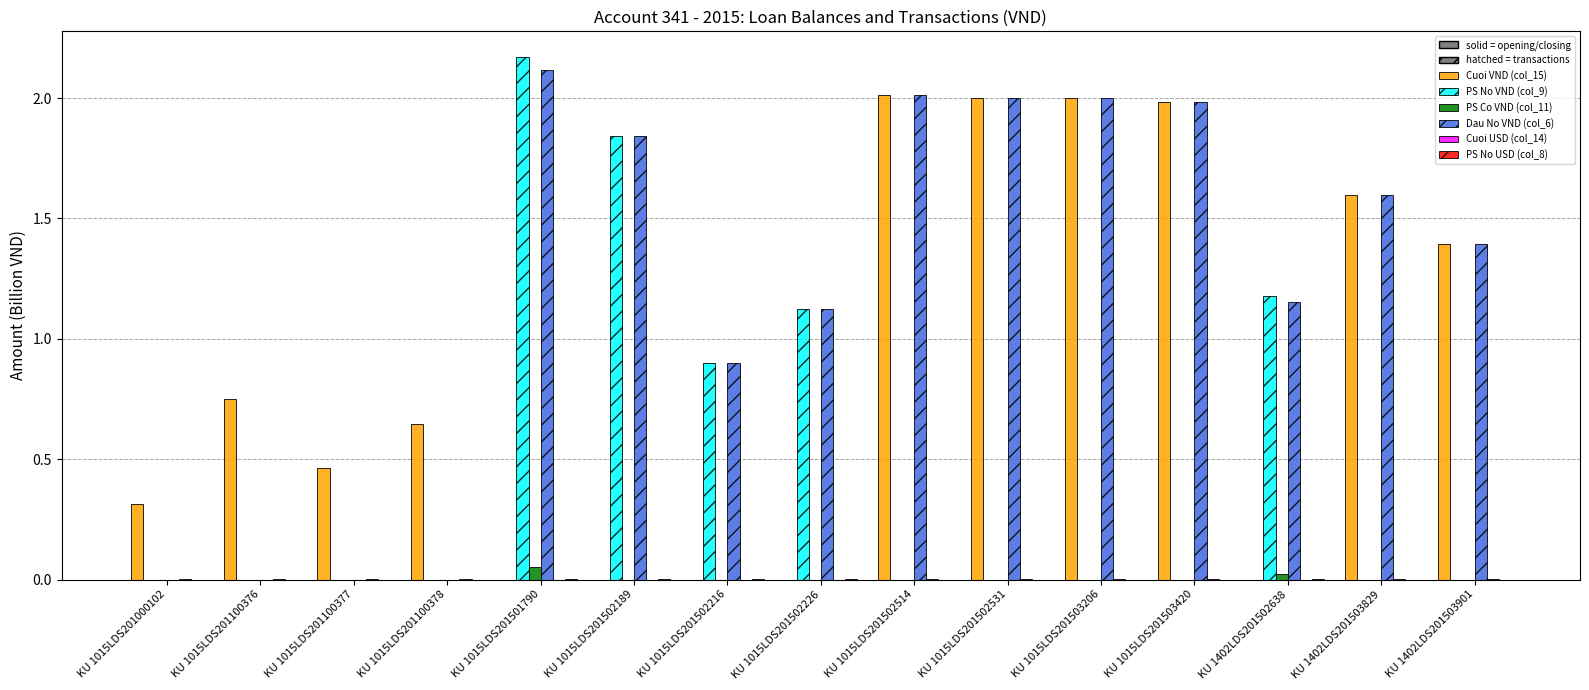

What is the sum of all Cuoi VND (col_15) values?

13.2